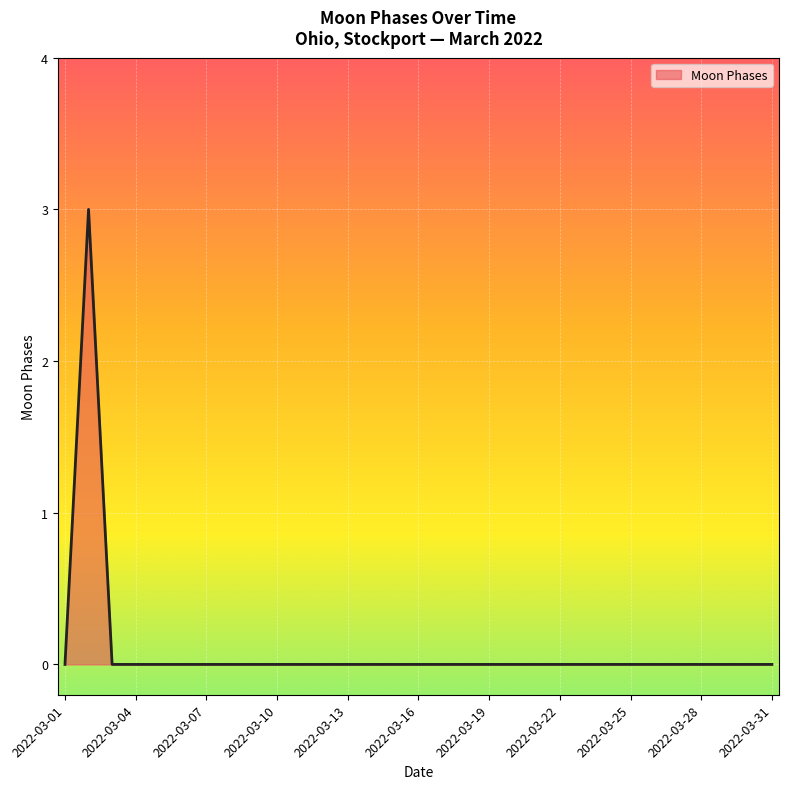

What is the greatest value displayed?

3